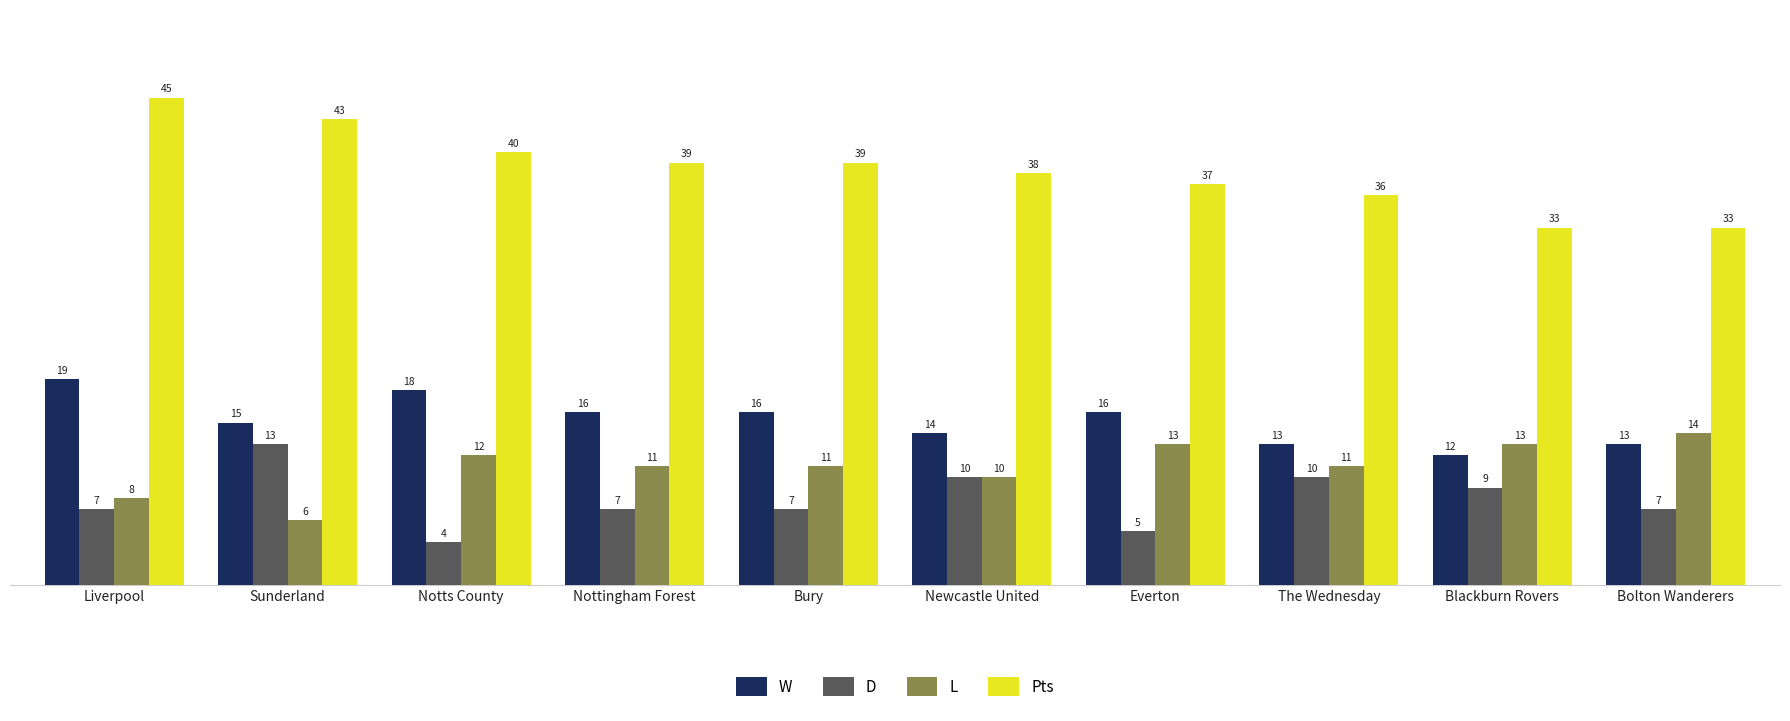

List the series in order of their peak value, highest first.

Pts, W, L, D